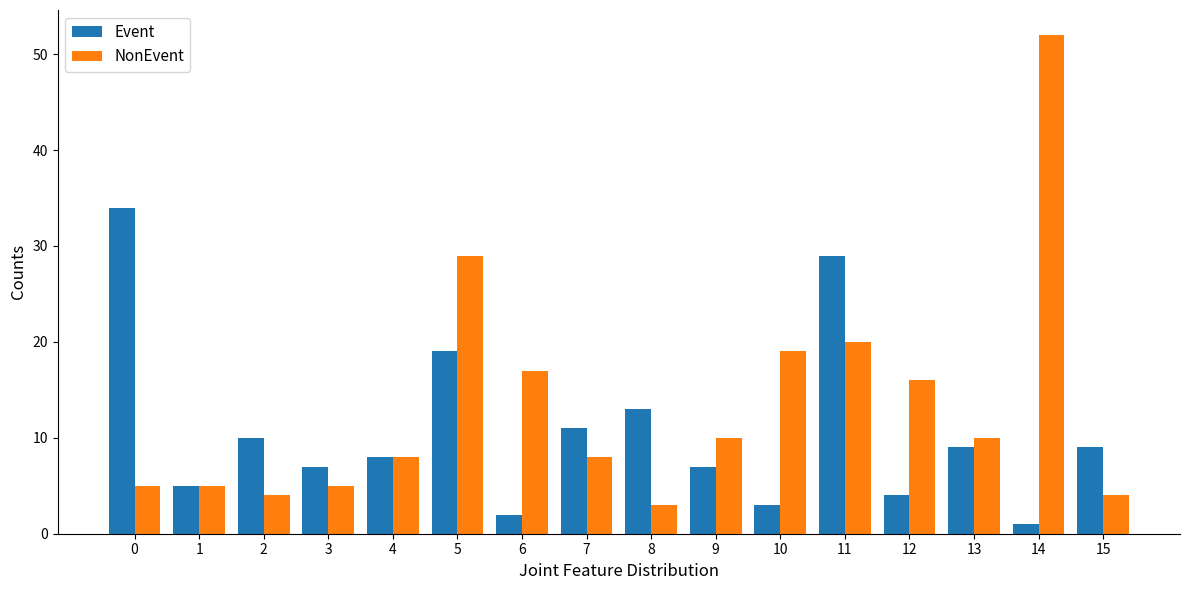

Rank the series by their average value, from highest to lowest.

NonEvent, Event